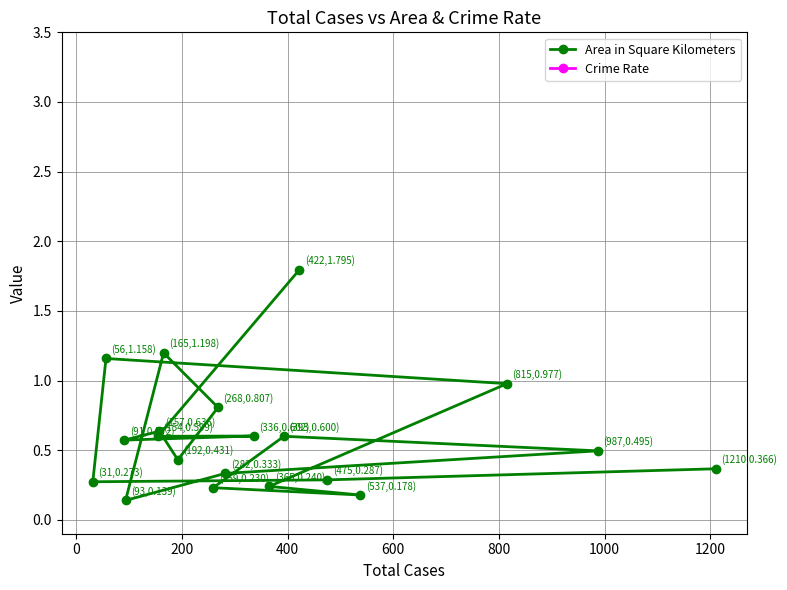

Does the chart have visible grid lines?

Yes